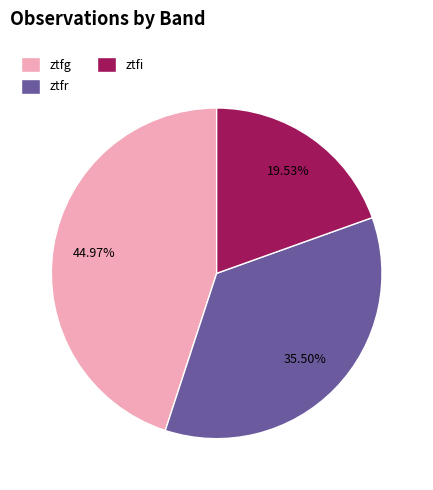

To the nearest percent, what percentage of the pie is ztfg?

45%